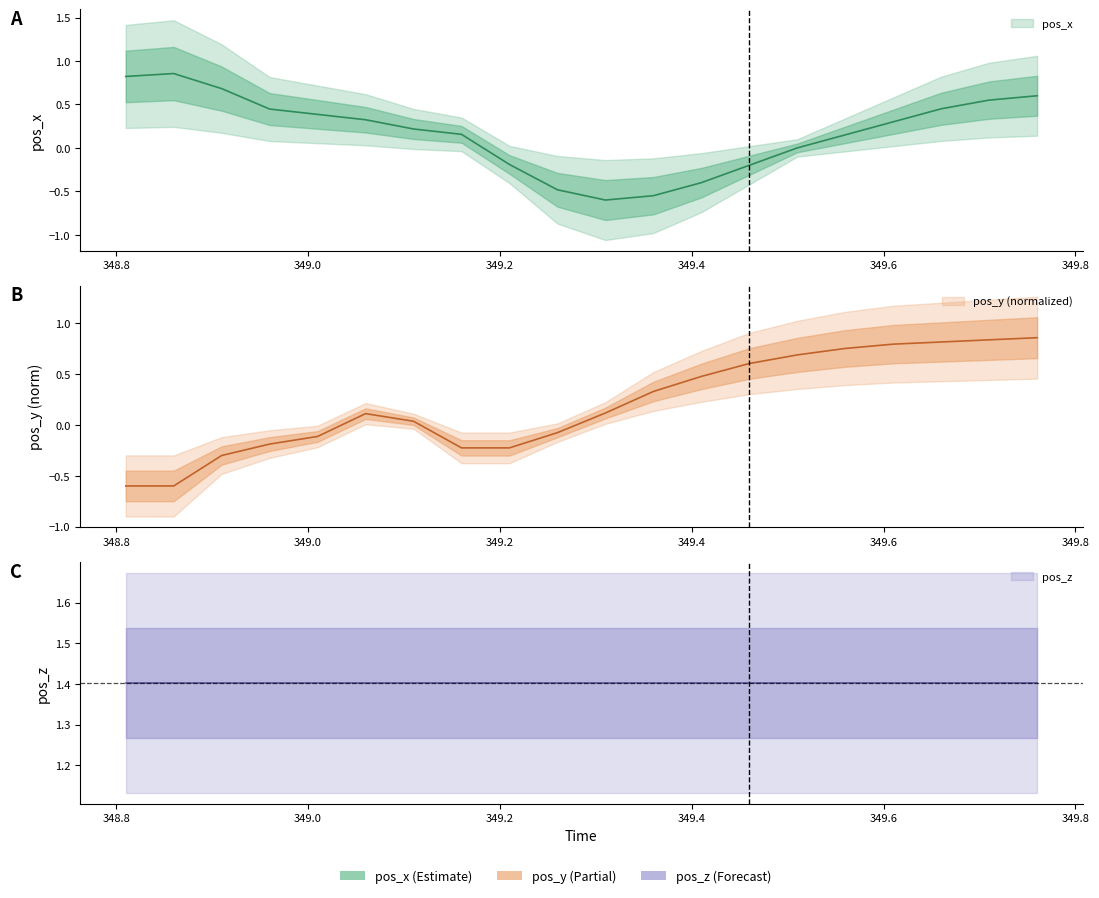

What is the difference between the pos_y values at 348.86 and 349.41?

1.1